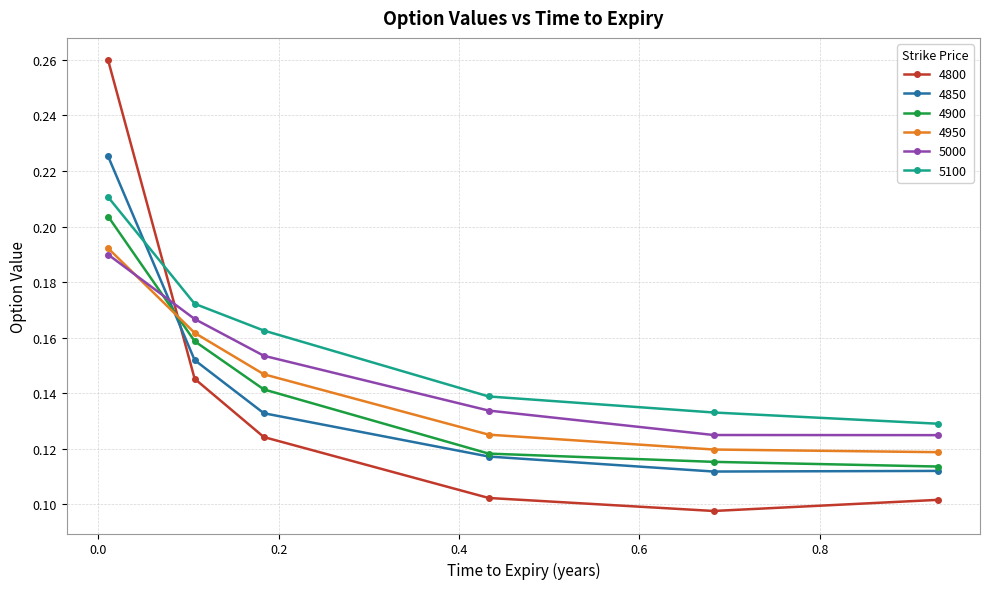

How many times do 5000 and 4850 cross each other?

1